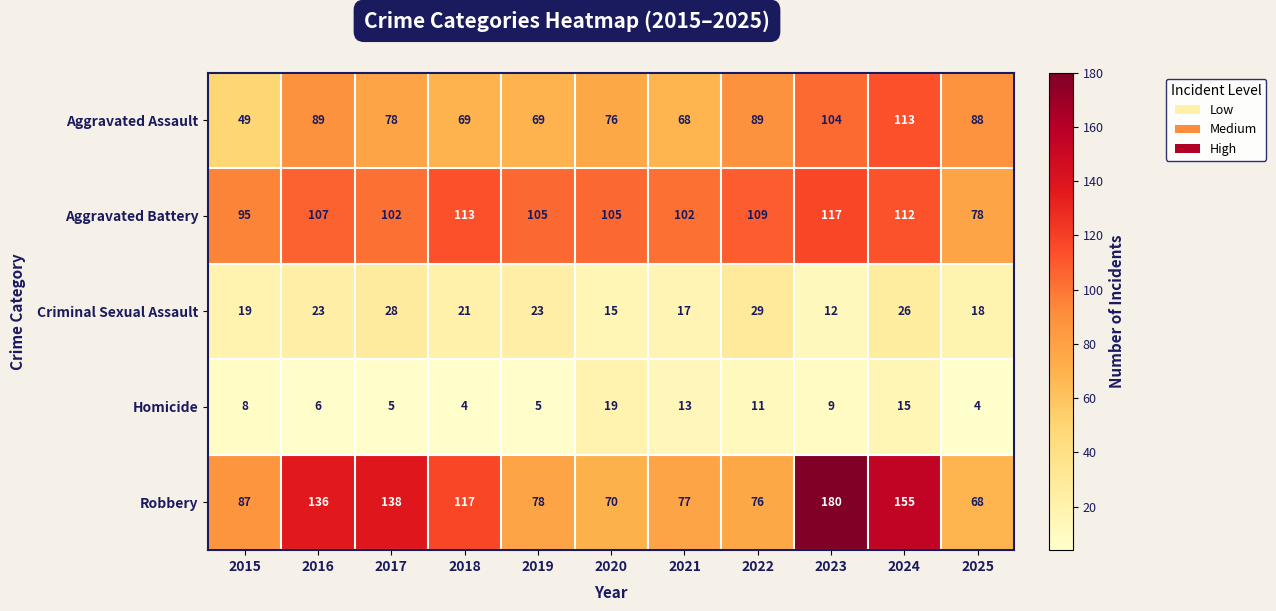

What is the difference between the maximum and second lowest values in the Criminal Sexual Assault series?

14